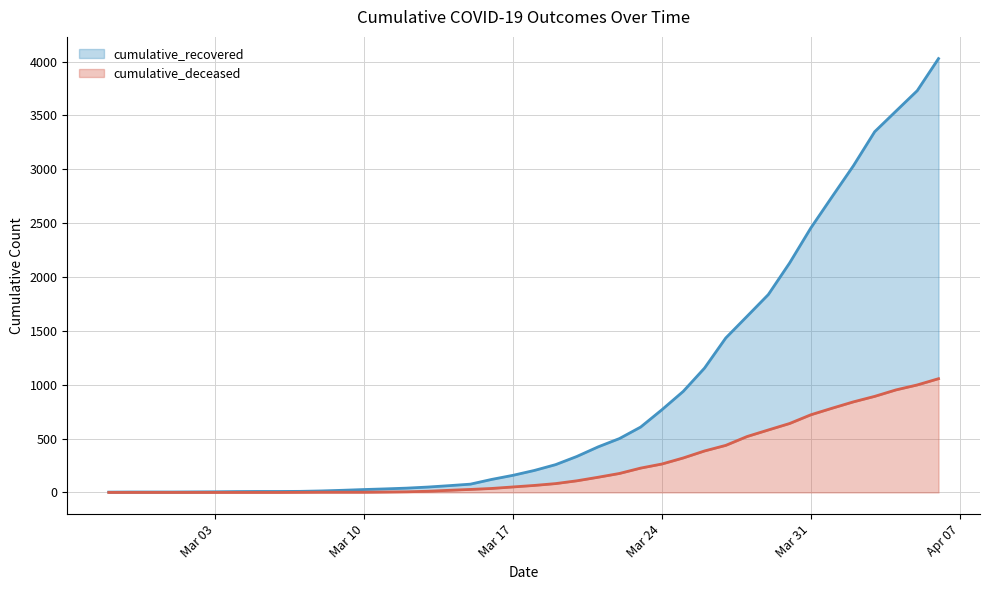

Count the number of data series in this chart.

2